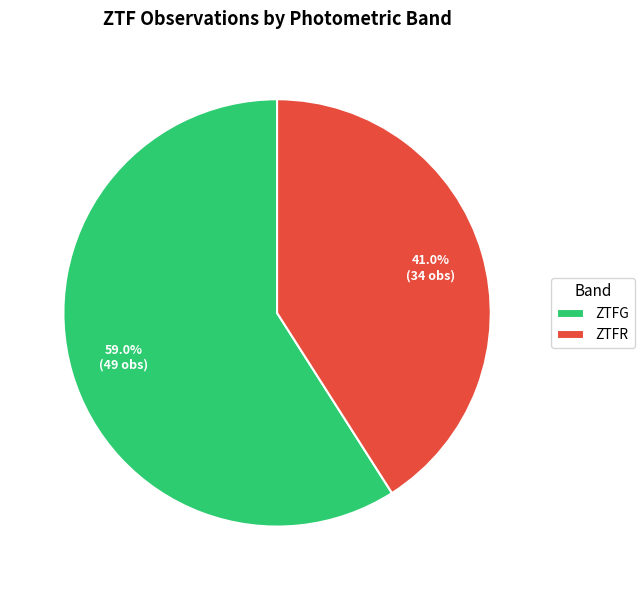

Rank the categories by value from lowest to highest.

ZTFR, ZTFG